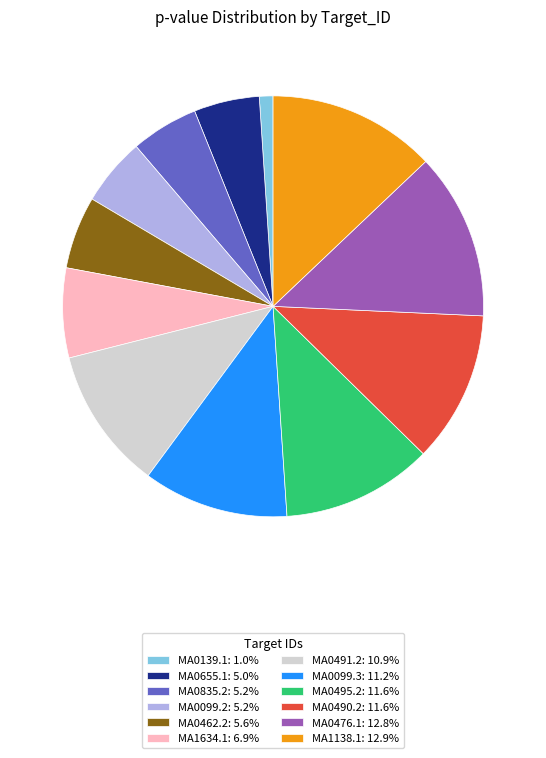

Is MA0462.2 the majority of the pie?

No